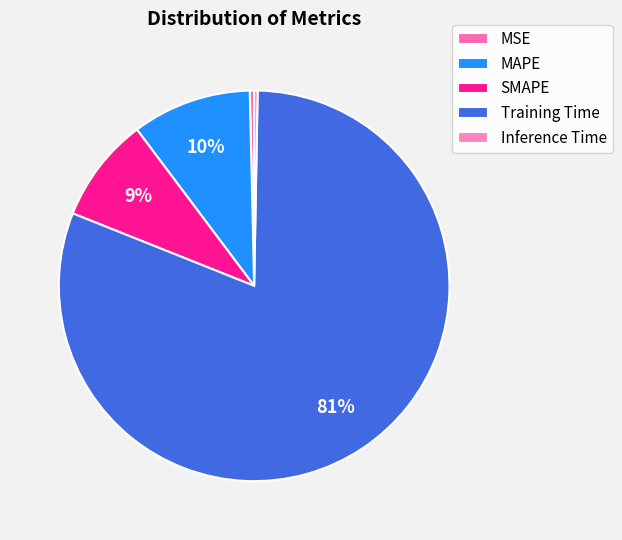

What is the smallest slice in the pie chart?

Inference Time